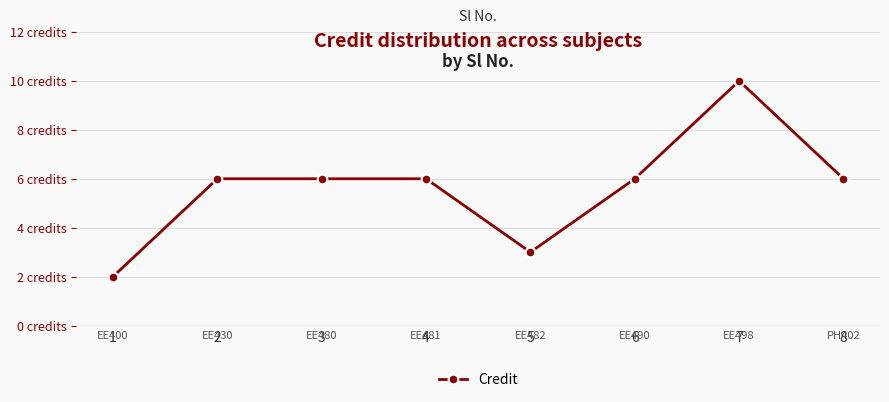

True or false: the data shows 2 at 8.

False